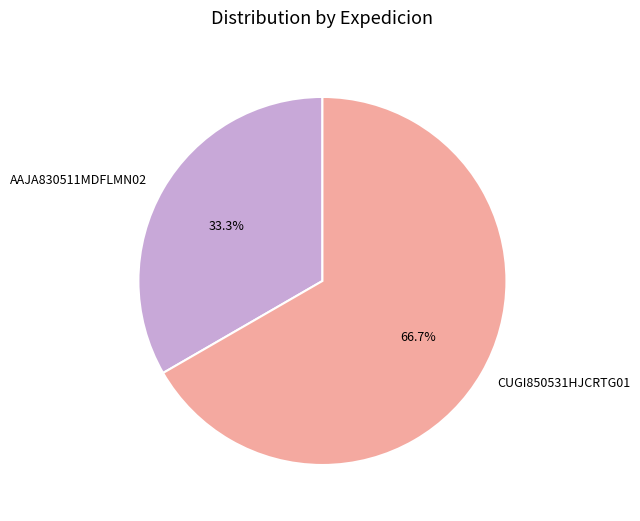

To the nearest percent, what percentage of the pie is AAJA830511MDFLMN02?

33%